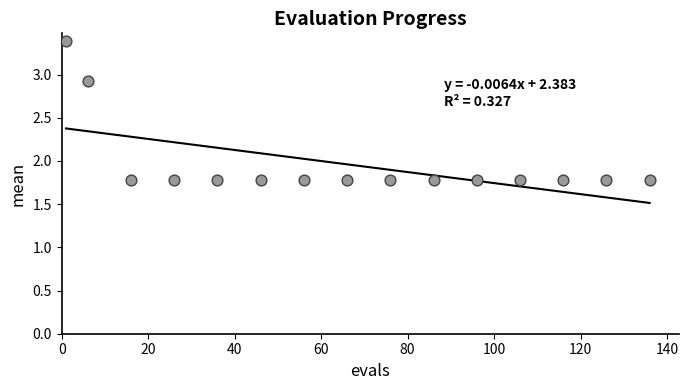

What is the range of Y values (max minus min)?

1.6